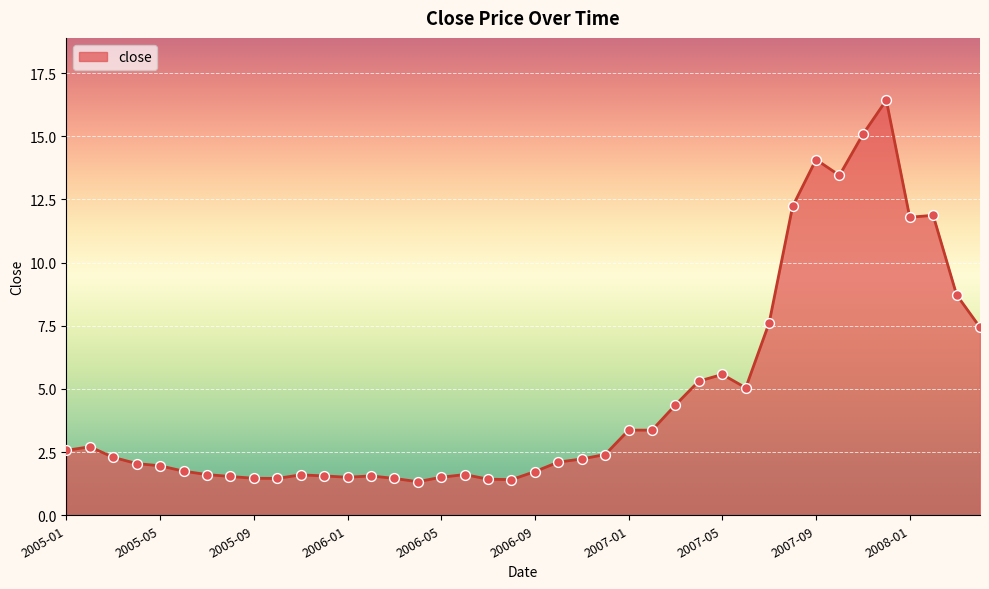

What is the minimum value shown in the chart?

1.3